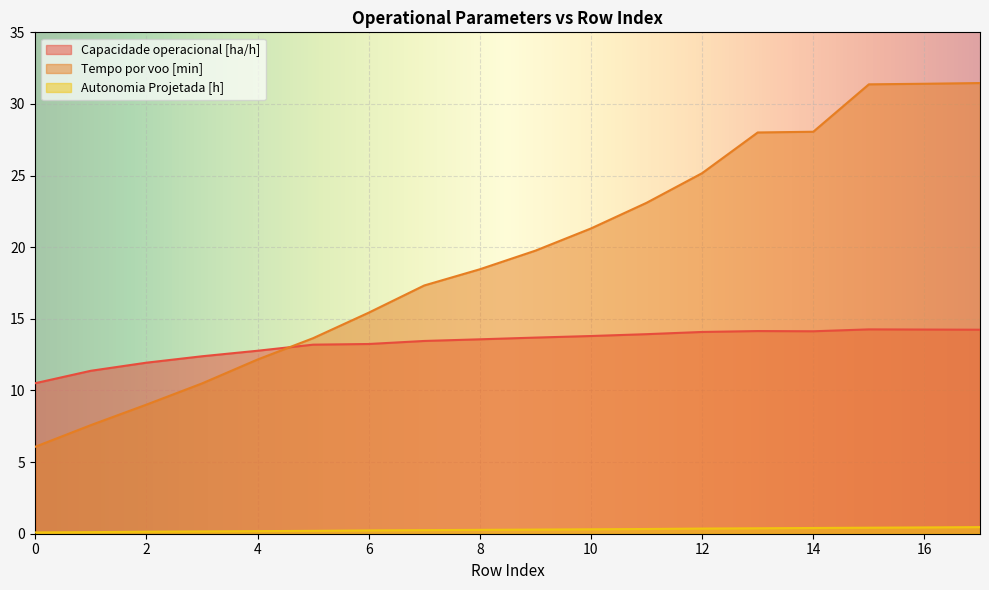

List the series in order of their overall mean, highest first.

Tempo por voo [min], Capacidade operacional [ha/h], Autonomia Projetada [h]